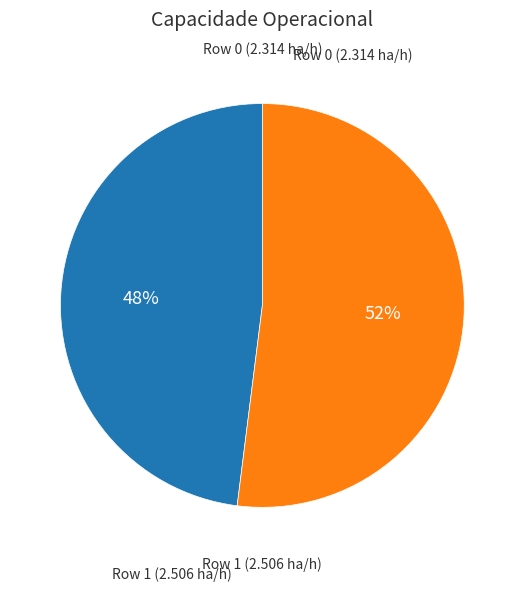

True or false: Row 1 accounts for 52% of the total.

True